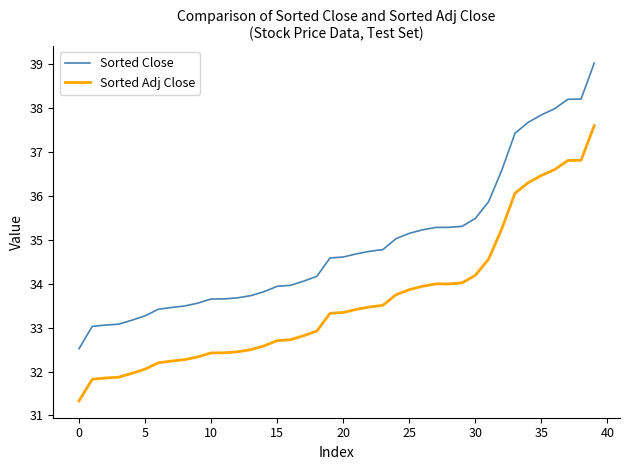

True or false: Sorted Close and Sorted Adj Close intersect in this chart.

False